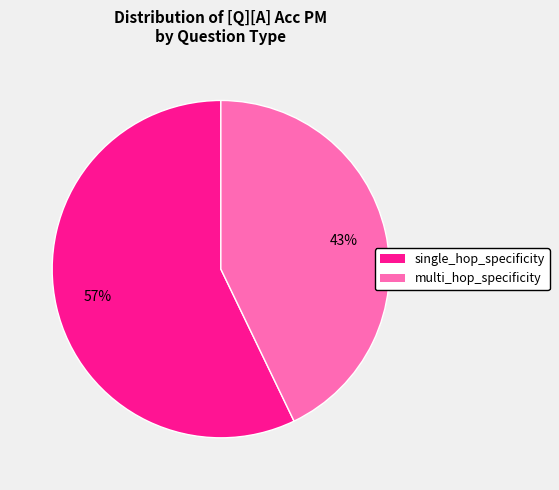

Which slice represents more than half of the pie?

single_hop_specificity